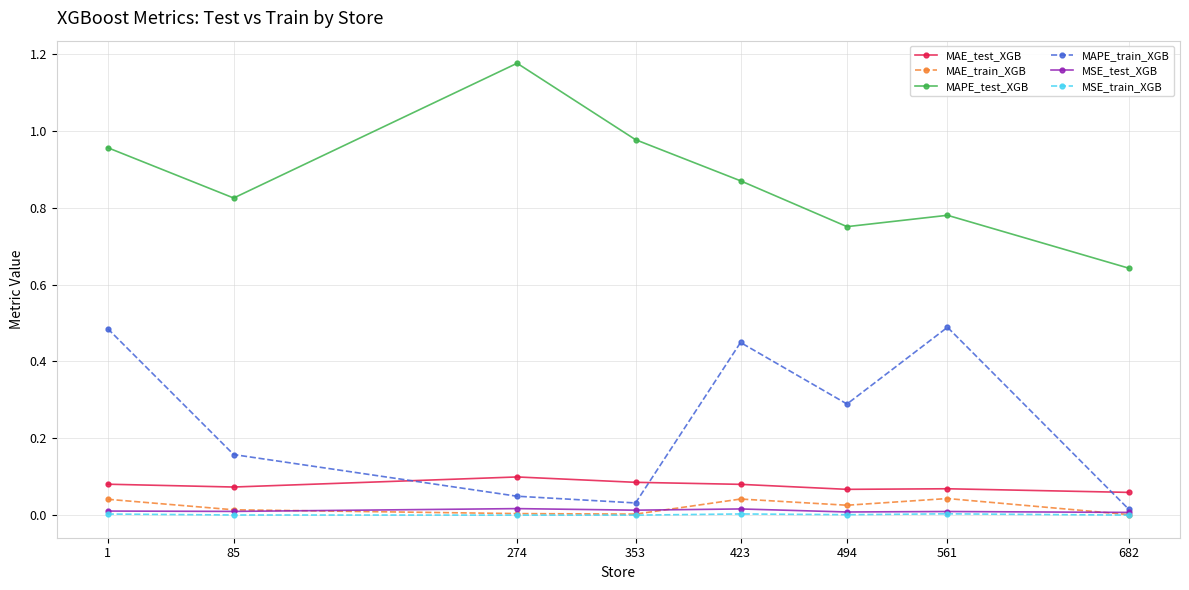

True or false: MAPE_test_XGB has more than 1 interior local peaks.

True